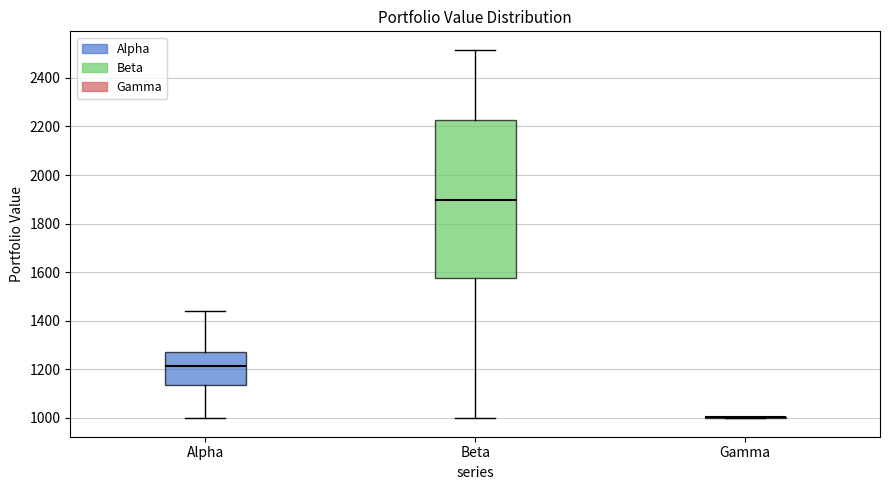

Reading left to right, read every box against the y-axis: the position of its median line, the range the box covers, and the ends of its whiskers. The values are not printed on the chart, so give them approximately, as read against the axis.

Alpha: median 1220, box 1140 to 1280, whiskers 1000 to 1440
Beta: median 1900, box 1580 to 2220, whiskers 1000 to 2520
Gamma: box collapsed to a line at 1000, whiskers 1000 to 1000